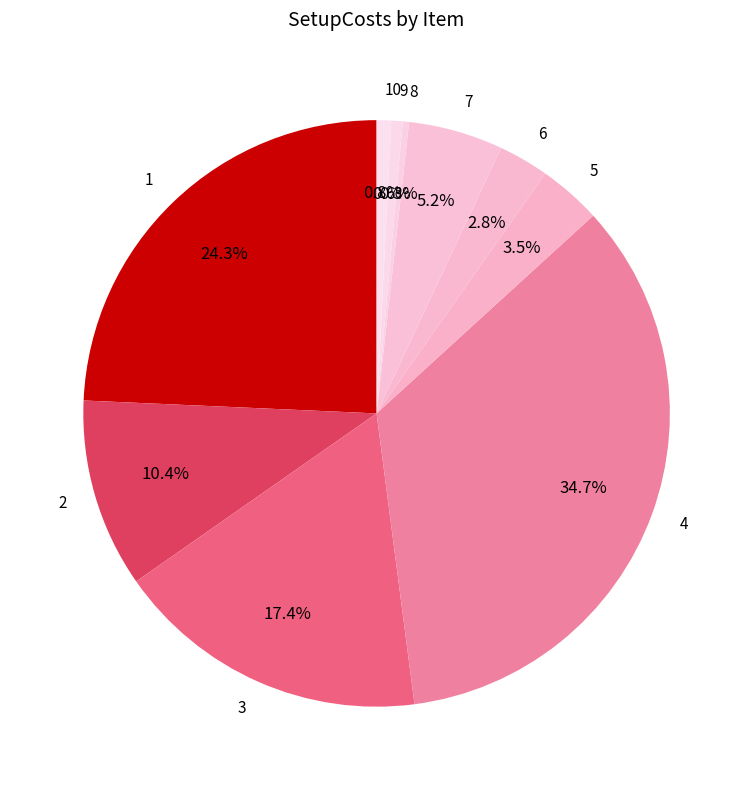

To the nearest percent, what portion does 2 represent?

10%